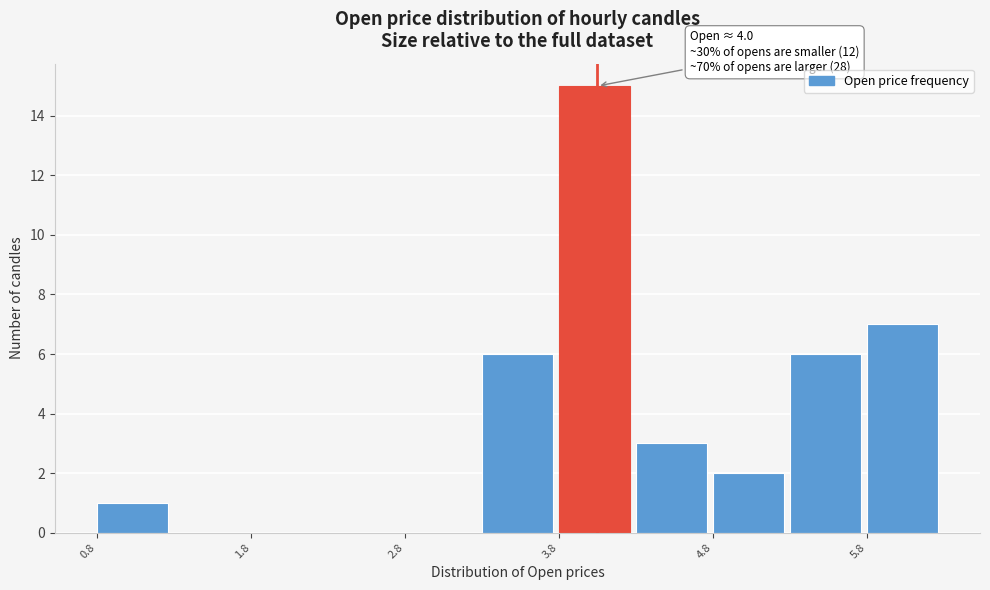

Over which range of the x-axis is the bar tallest?

3.75 to 4.25